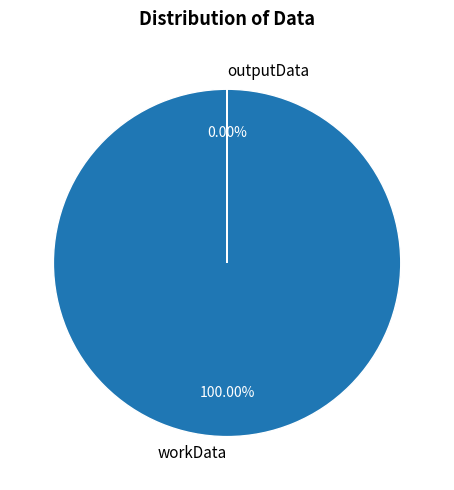

To the nearest percent, what is the difference between the workData and outputData slice percentages?

100%